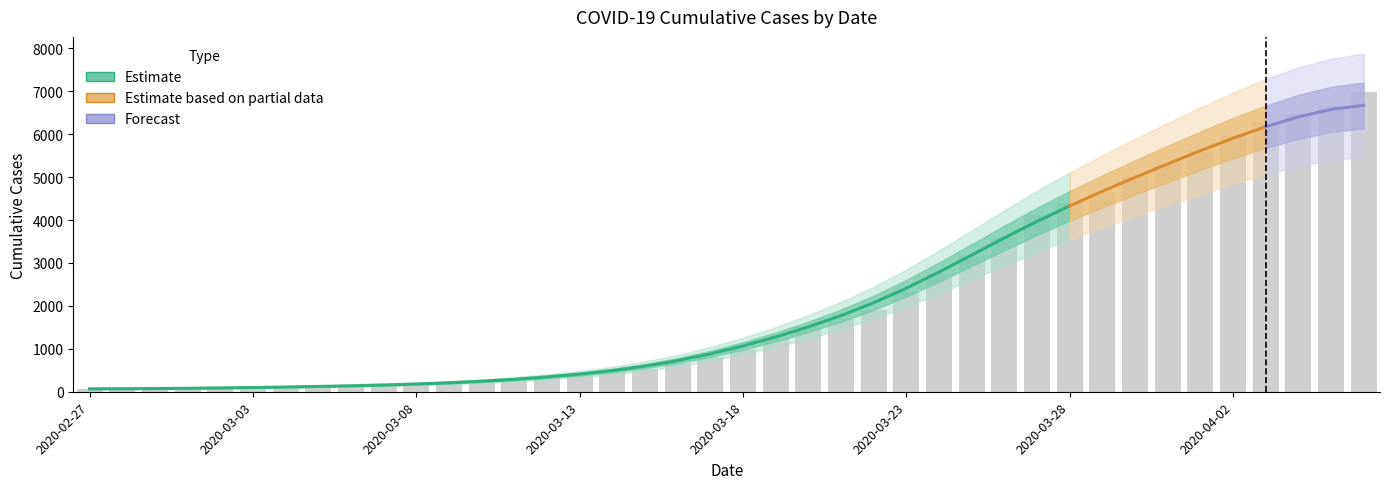

What is the difference between the maximum and minimum values?

6931